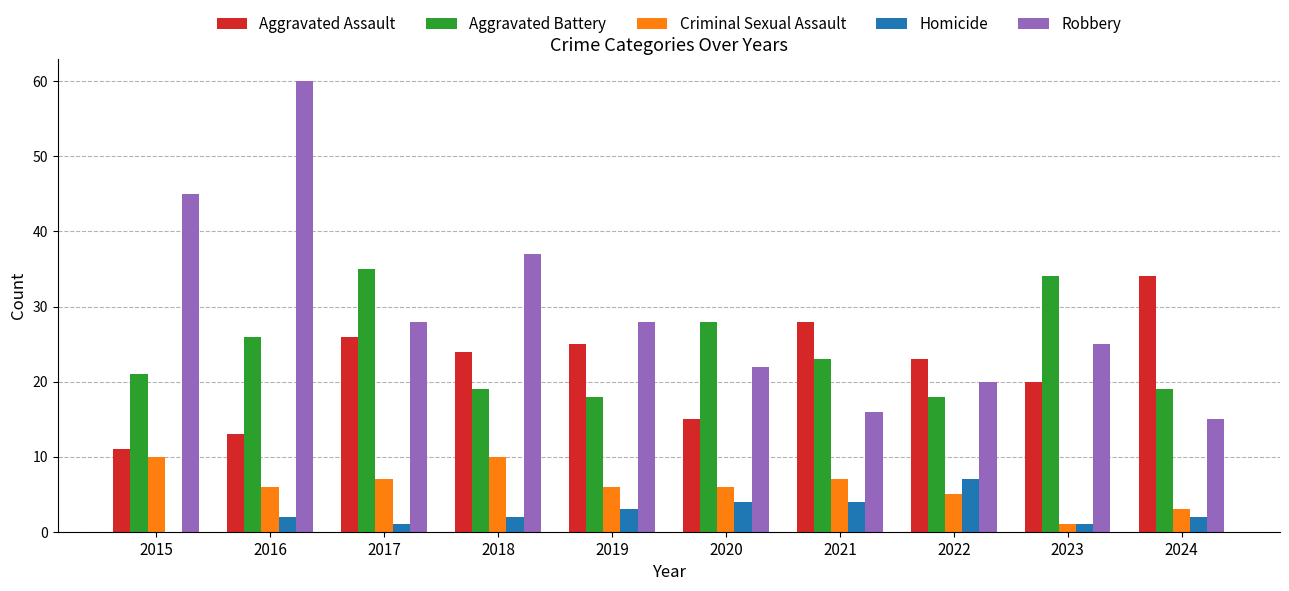

Reading left to right, extract all data points from this chart.

Aggravated Assault: 11	13	26	24	25	15	28	23	20	34
Aggravated Battery: 21	26	35	19	18	28	23	18	34	19
Criminal Sexual Assault: 10	6	7	10	6	6	7	5	1	3
Homicide: 0	2	1	2	3	4	4	7	1	2
Robbery: 45	60	28	37	28	22	16	20	25	15